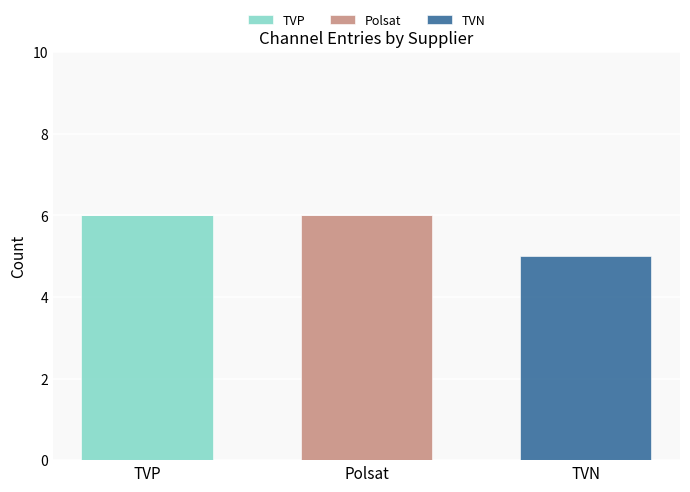

True or false: TVP has a value of 9 at TVP.

False